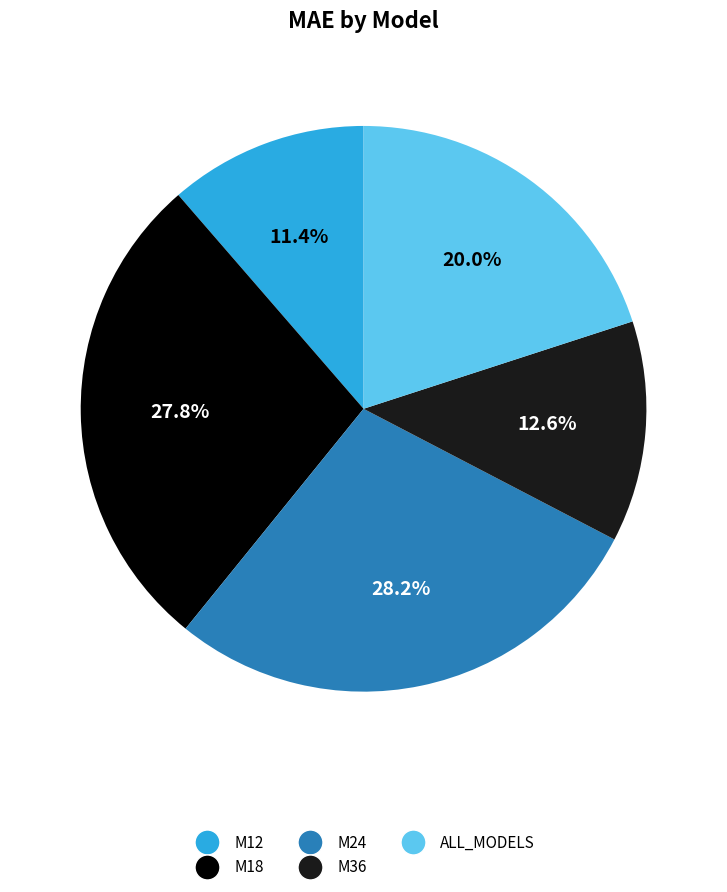

Which has a higher value, M24 or ALL_MODELS?

M24